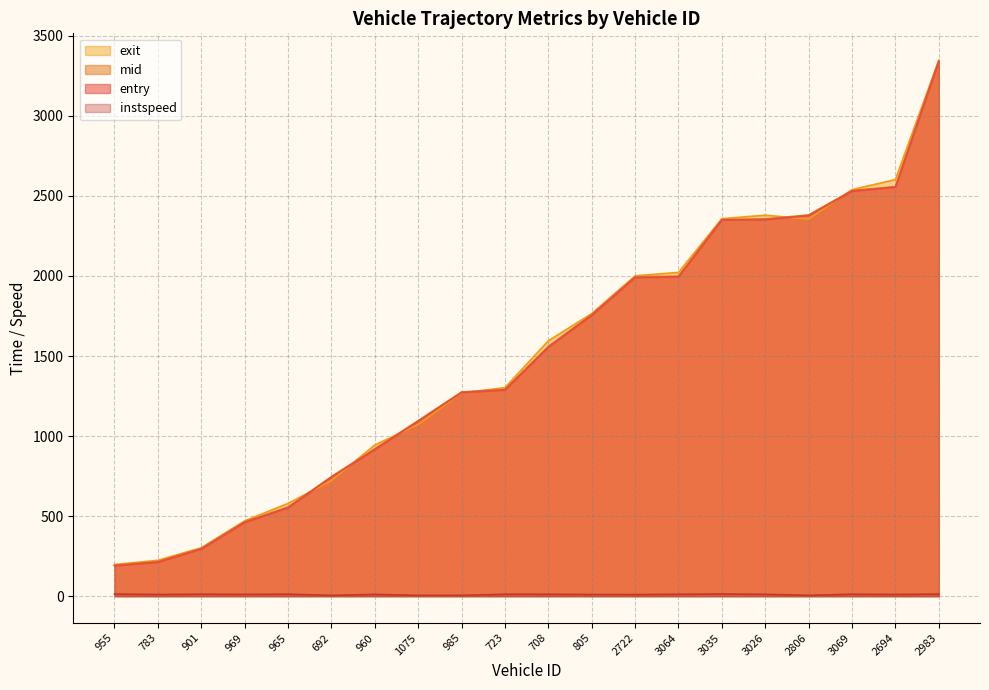

How many distinct data groups are displayed?

4